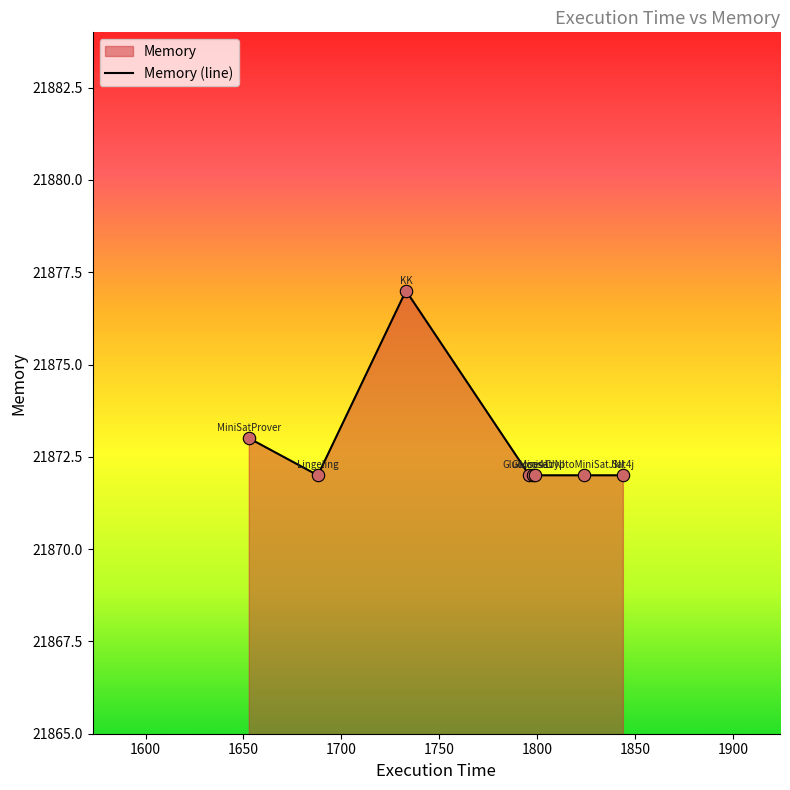

What is the smallest value displayed?

21872